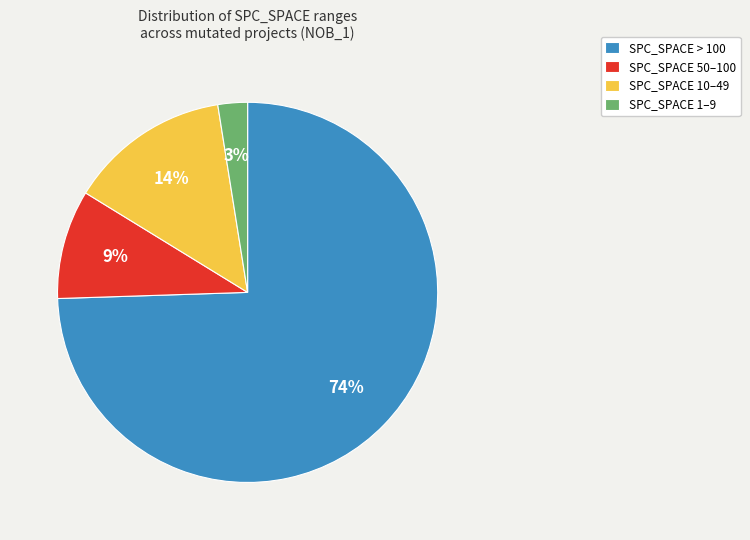

To the nearest percent, what portion does SPC_SPACE > 100 represent?

74%